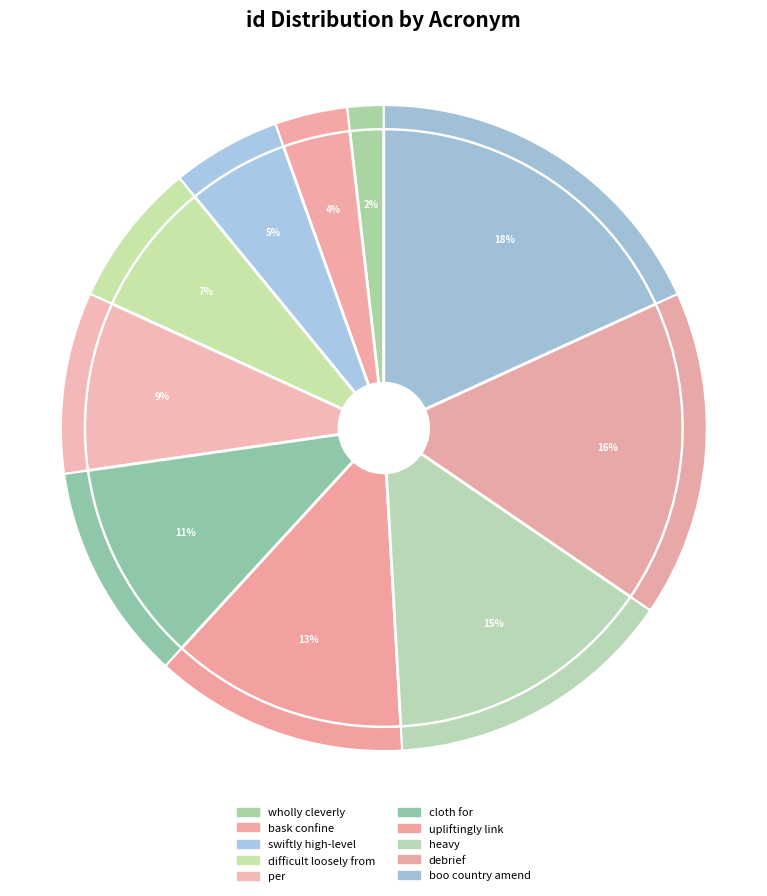

Rank the categories by value from lowest to highest.

wholly cleverly, bask confine, swiftly high-level, difficult loosely from, per, cloth for, upliftingly link, heavy, debrief, boo country amend